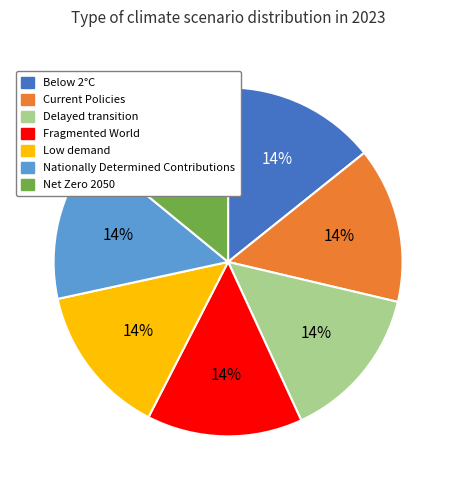

Do Delayed transition and Low demand together represent more than half of the pie?

No